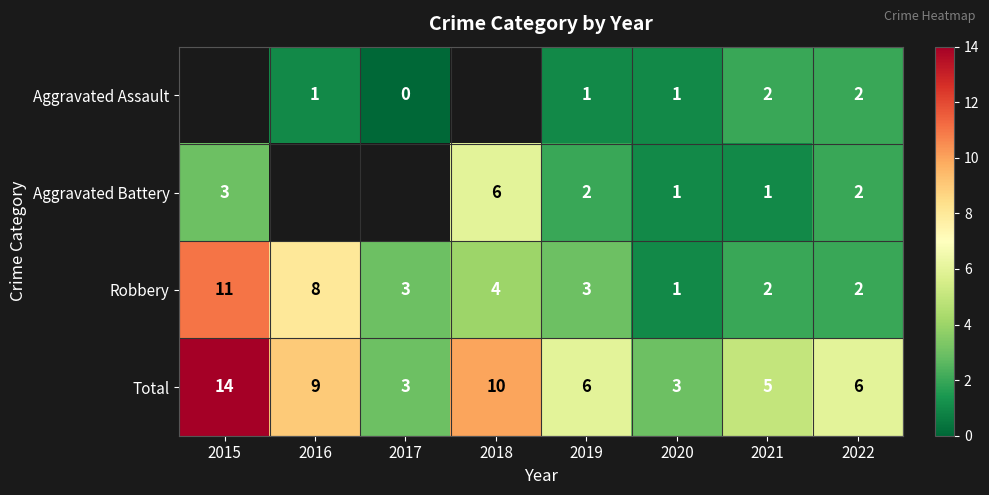

The Aggravated Battery series shows 2 at 2022. True or false?

True